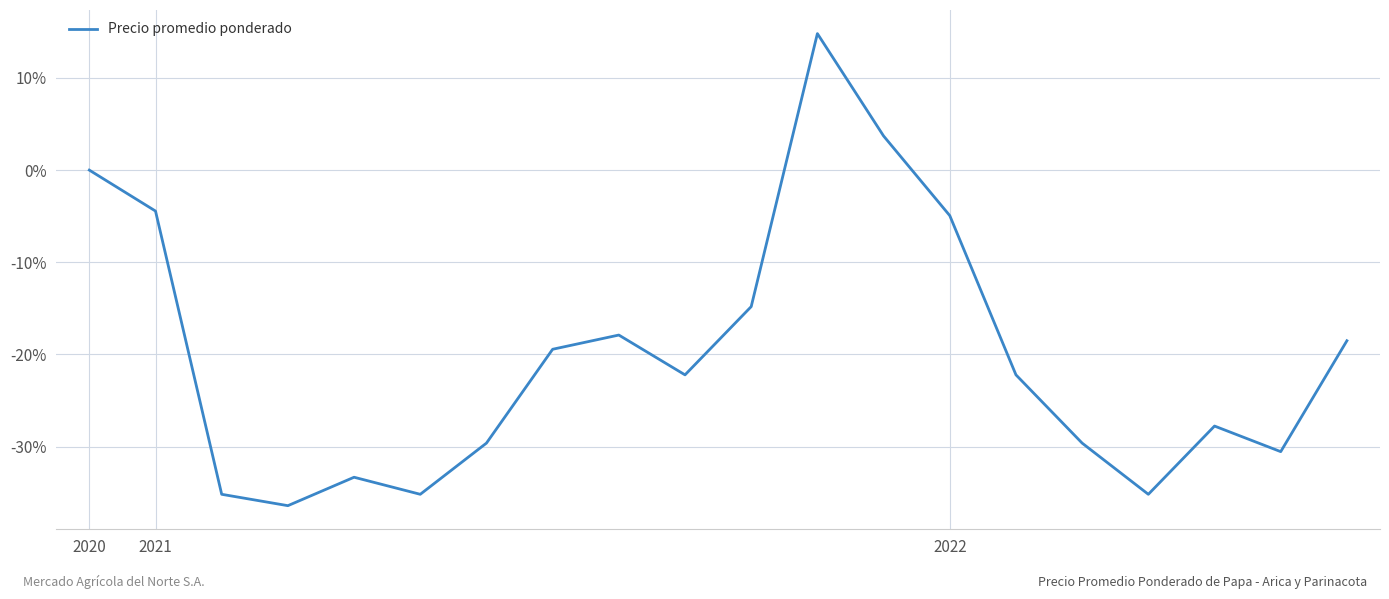

What is the difference between the maximum and minimum values?

51.2